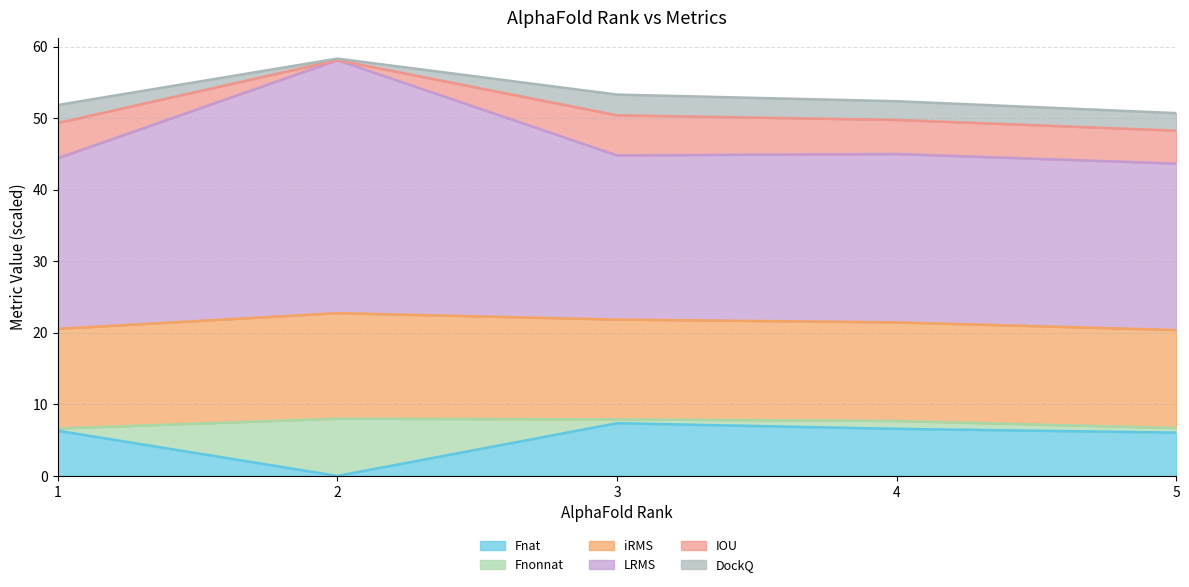

How many lines are shown in the chart?

6